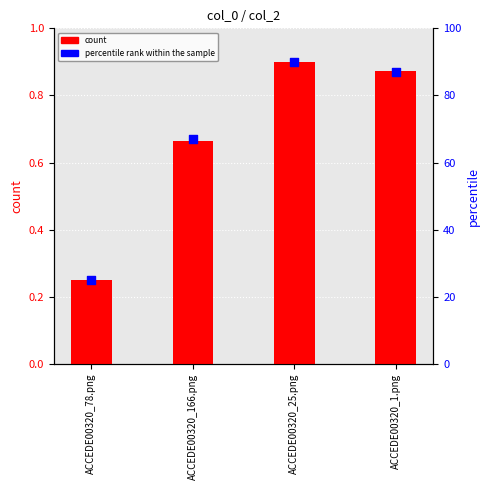

Which series contains the lowest Y value?

count